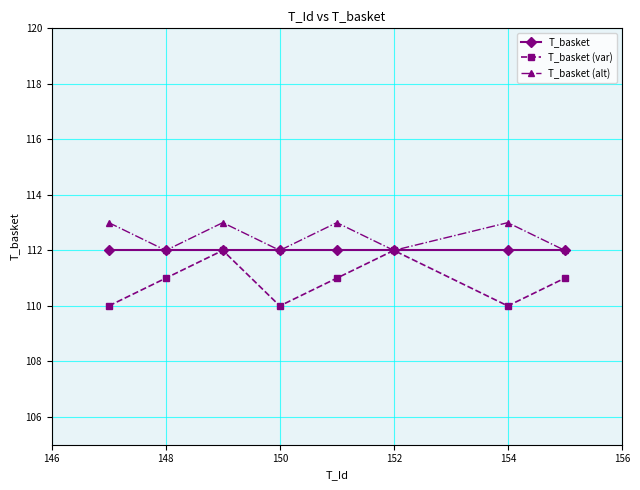

How many interior local valleys does the T_basket (alt) series have?

3